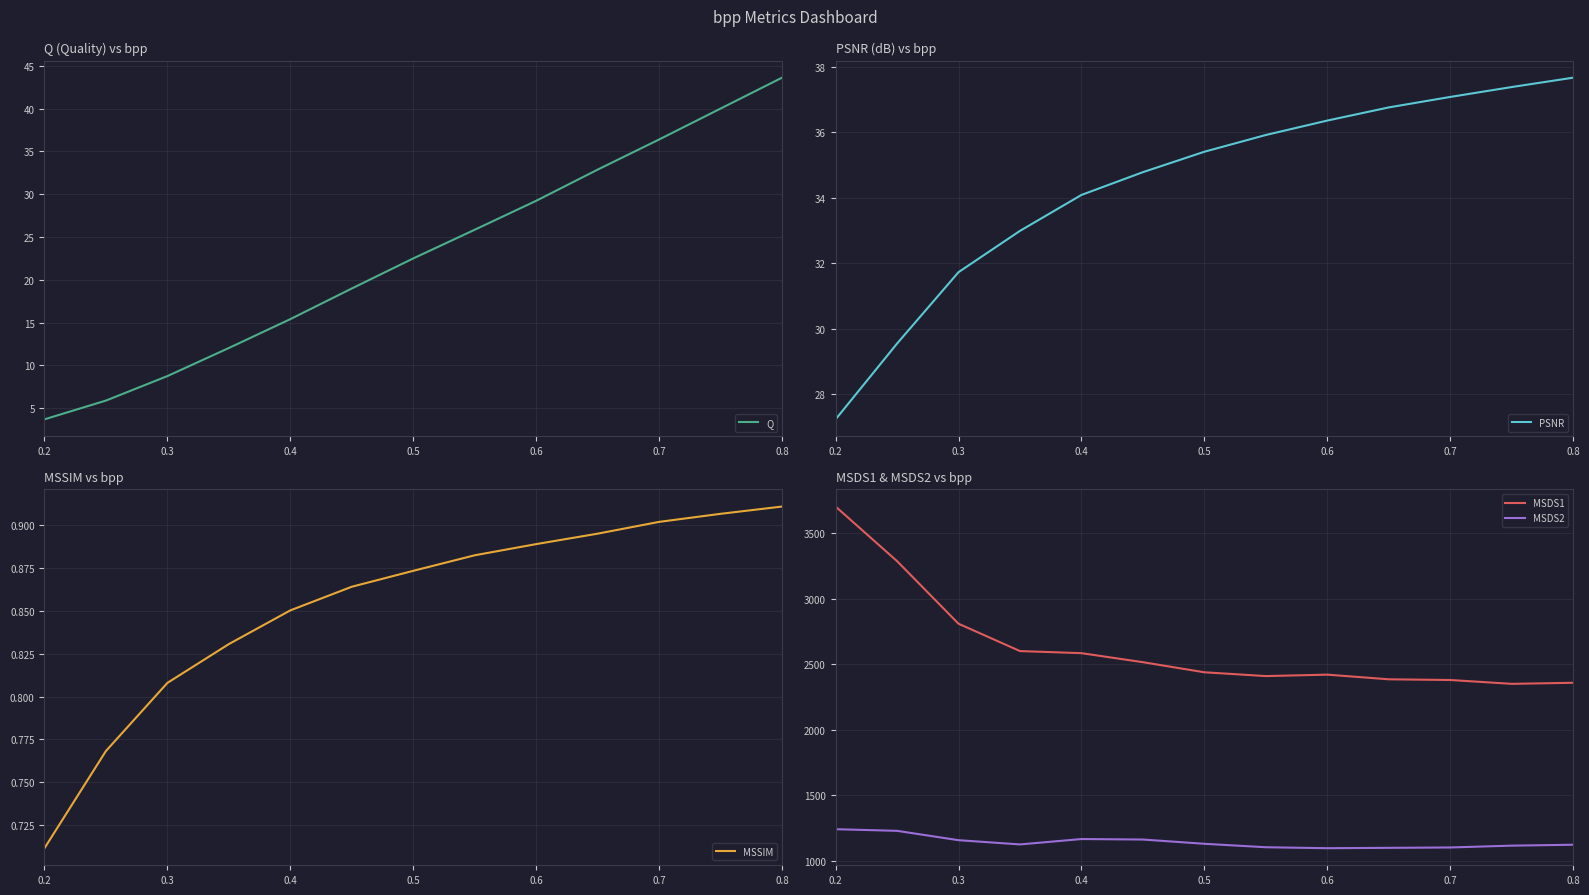

Is this an area chart (filled region under the line)?

No